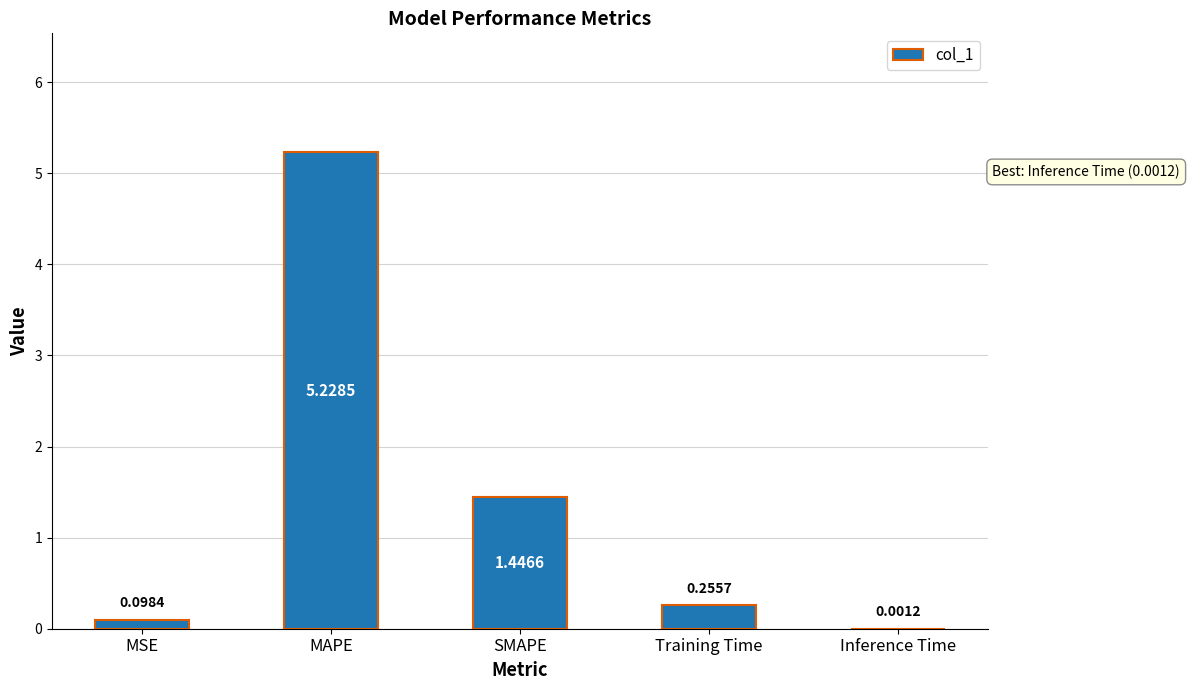

Are the bars grouped side by side (vs. stacked)?

No